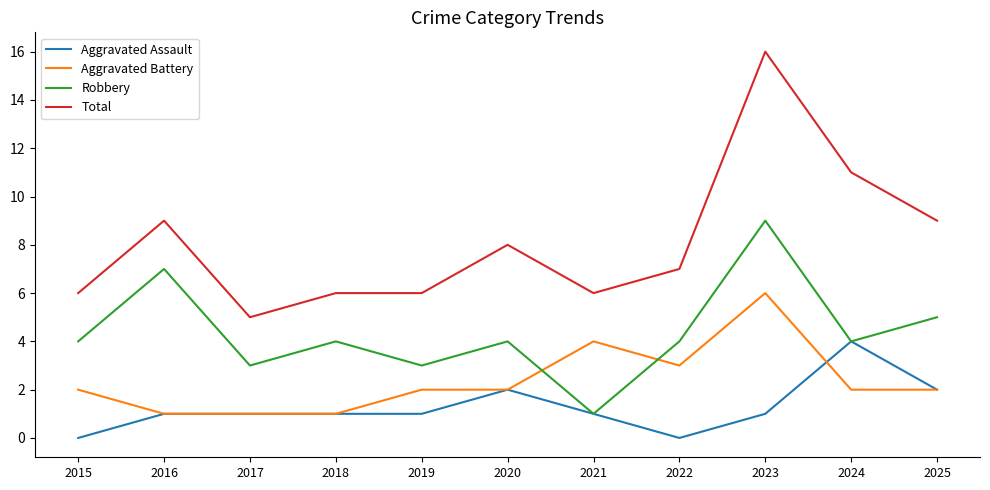

True or false: Total and Aggravated Assault cross at least once.

False